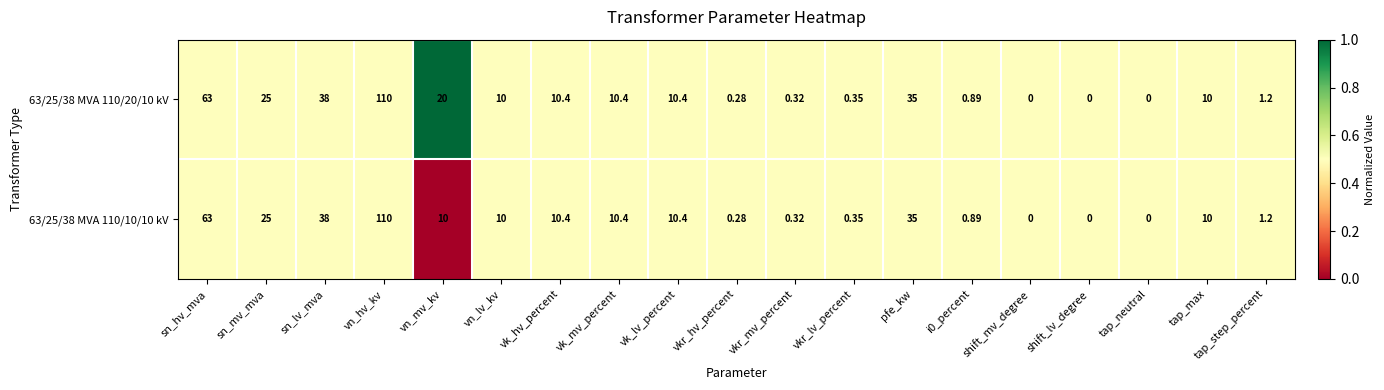

At which category is the sum across all series the highest?

vn_hv_kv